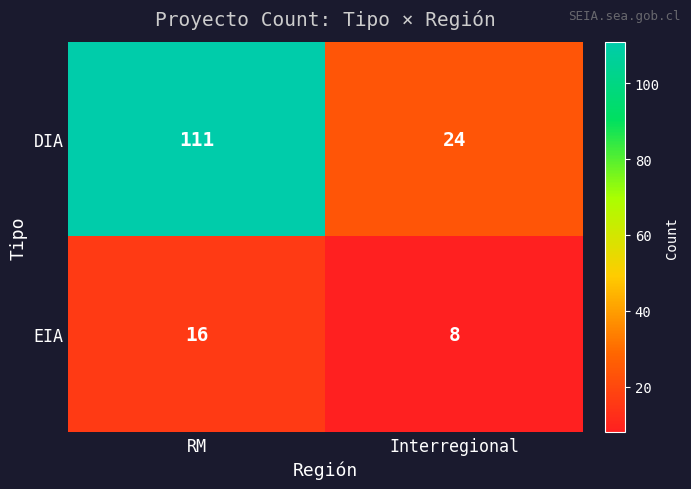

What is the greatest value displayed?

111